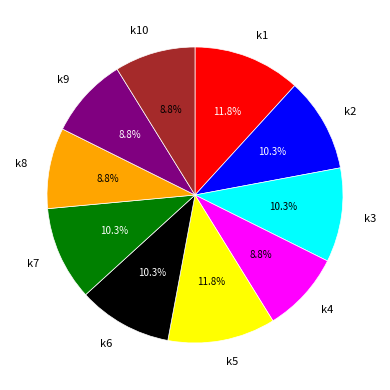

Approximately how many times larger is the value at k6 compared to k1?

0.9